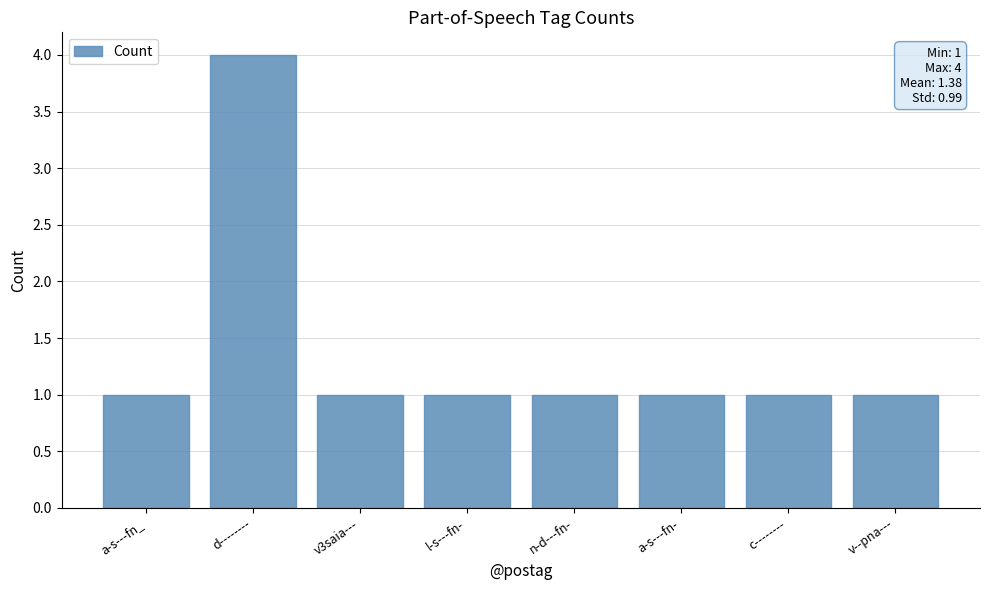

What position from the right is v3saia---?

6